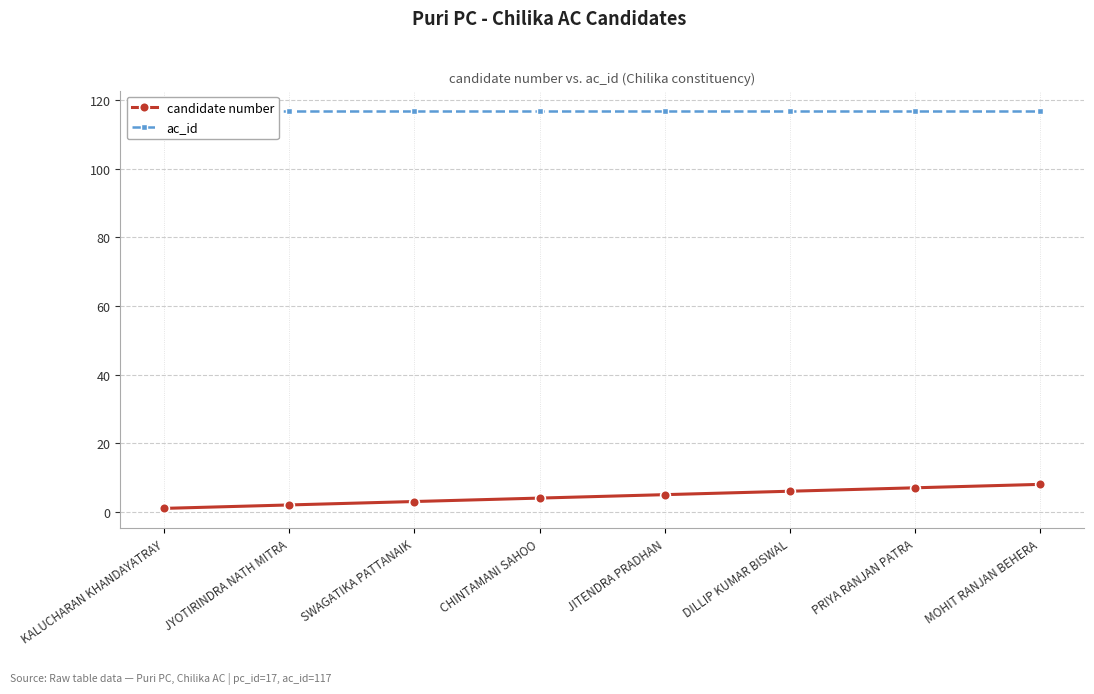

List the labels in order of candidate number value, smallest first.

KALUCHARAN KHANDAYATRAY, JYOTIRINDRA NATH MITRA, SWAGATIKA PATTANAIK, CHINTAMANI SAHOO, JITENDRA PRADHAN, DILLIP KUMAR BISWAL, PRIYA RANJAN PATRA, MOHIT RANJAN BEHERA